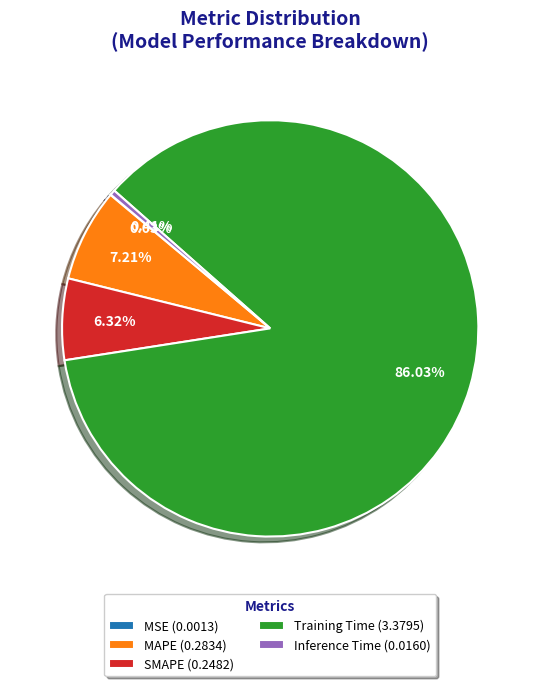

Which has a higher value, MAPE (0.2834) or Inference Time (0.0160)?

MAPE (0.2834)